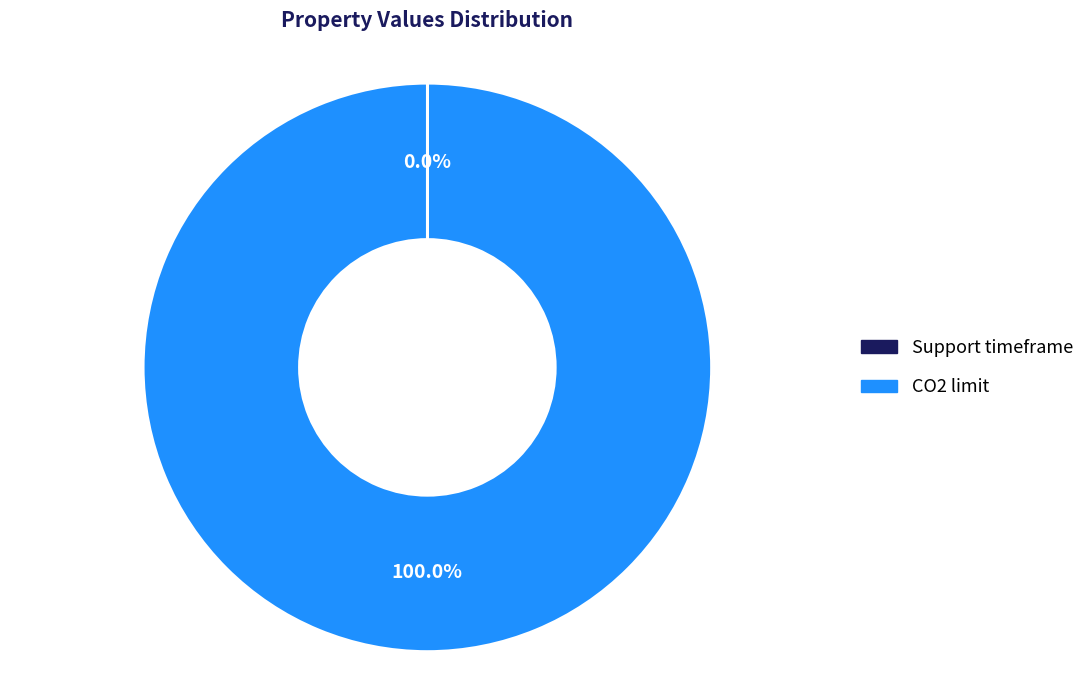

What is the largest slice in the pie chart?

CO2 limit